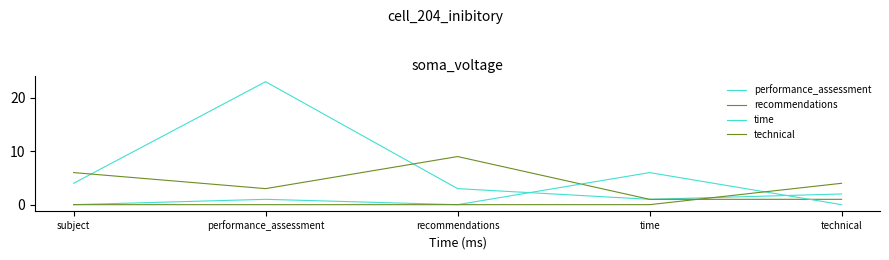

Does the chart have visible grid lines?

No